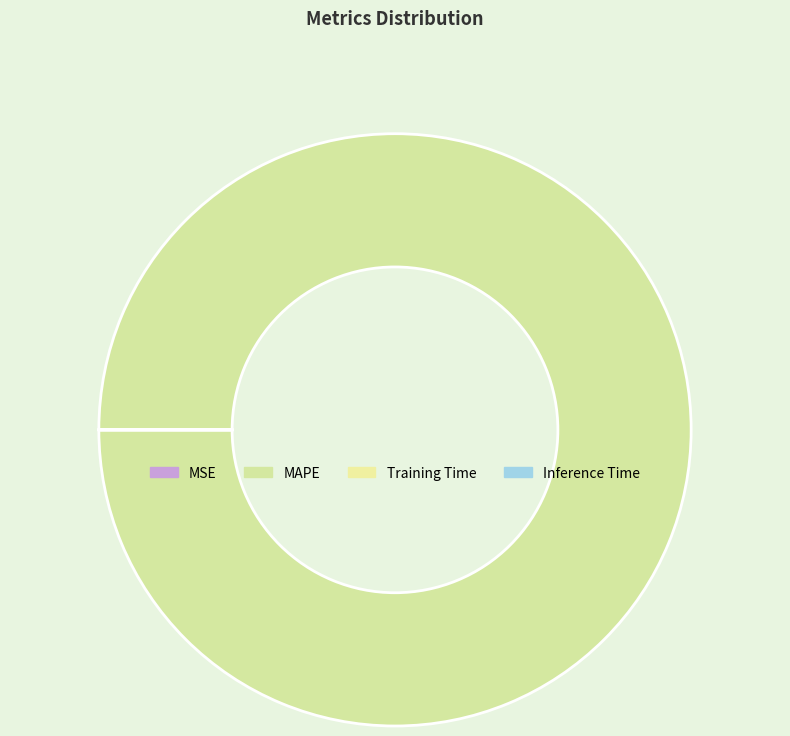

Which slice is the largest?

MAPE